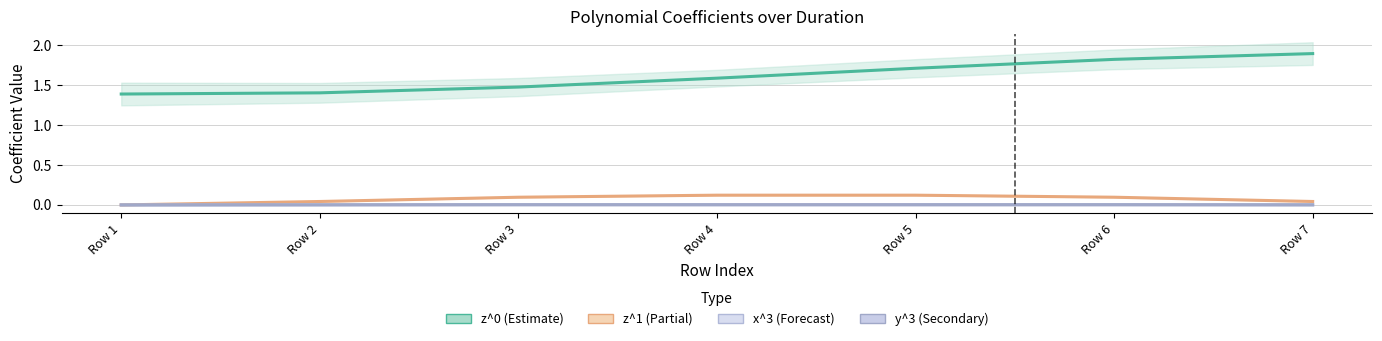

Reading right to left, transcribe all the data shown in this chart.

z^0: 1.9	1.8	1.7	1.6	1.5	1.4	1.4
z^1: 0.0	0.1	0.1	0.1	0.1	0.0	0.0
x^3: 0.0	0.0	0.0	0.0	0.0	0.0	0.0
y^3: 0.0	0.0	0.0	0.0	0.0	0.0	0.0